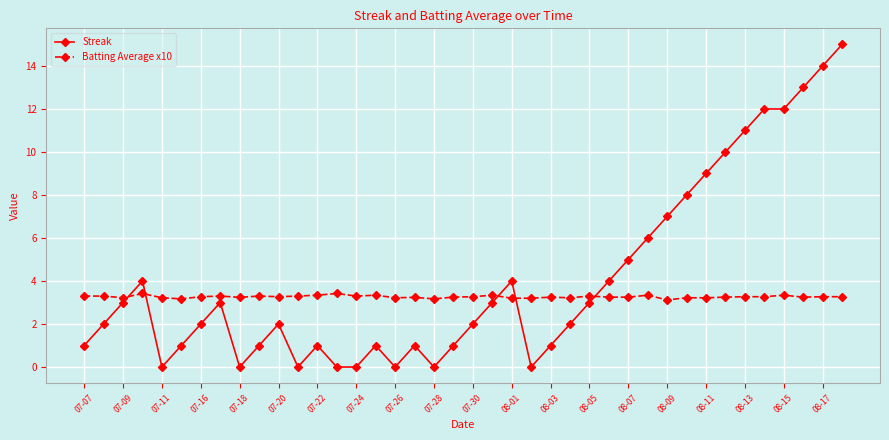

Which series has the largest total across all categories?

Streak